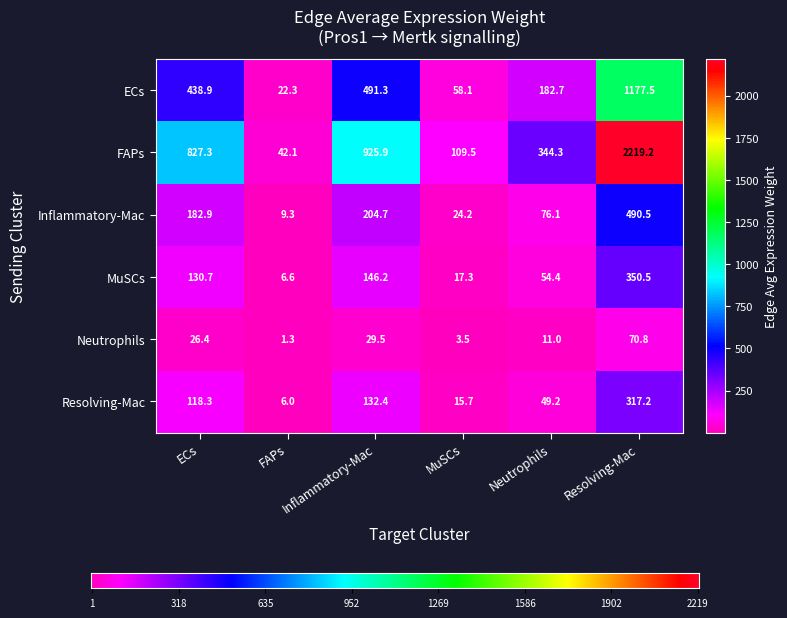

What is the minimum value for FAPs?

42.1